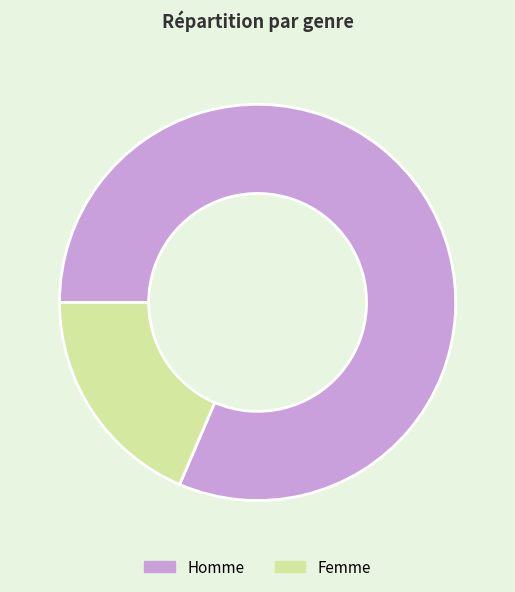

What is the ratio of the value at Homme to the value at Femme?

4.4